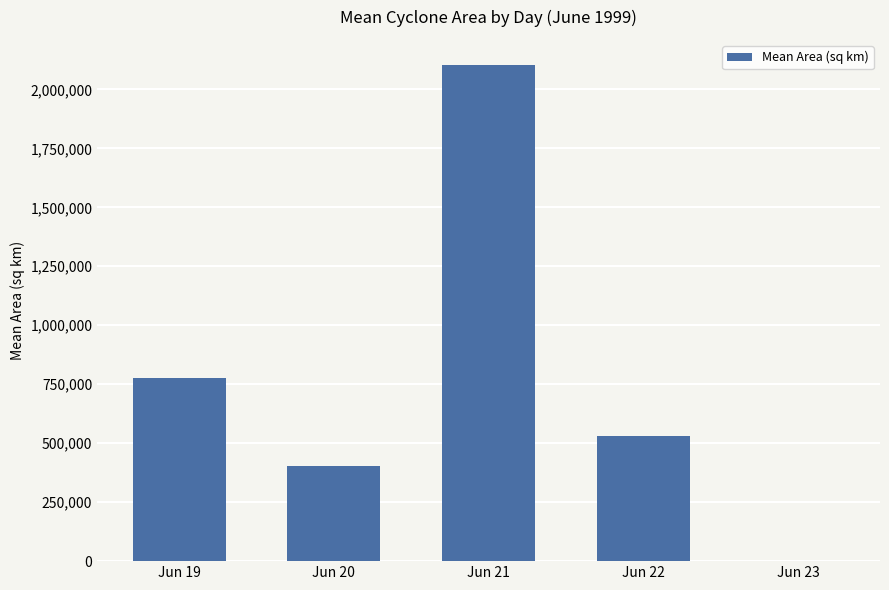

What is the change in value from Jun 21 to Jun 22?

-1573203.1